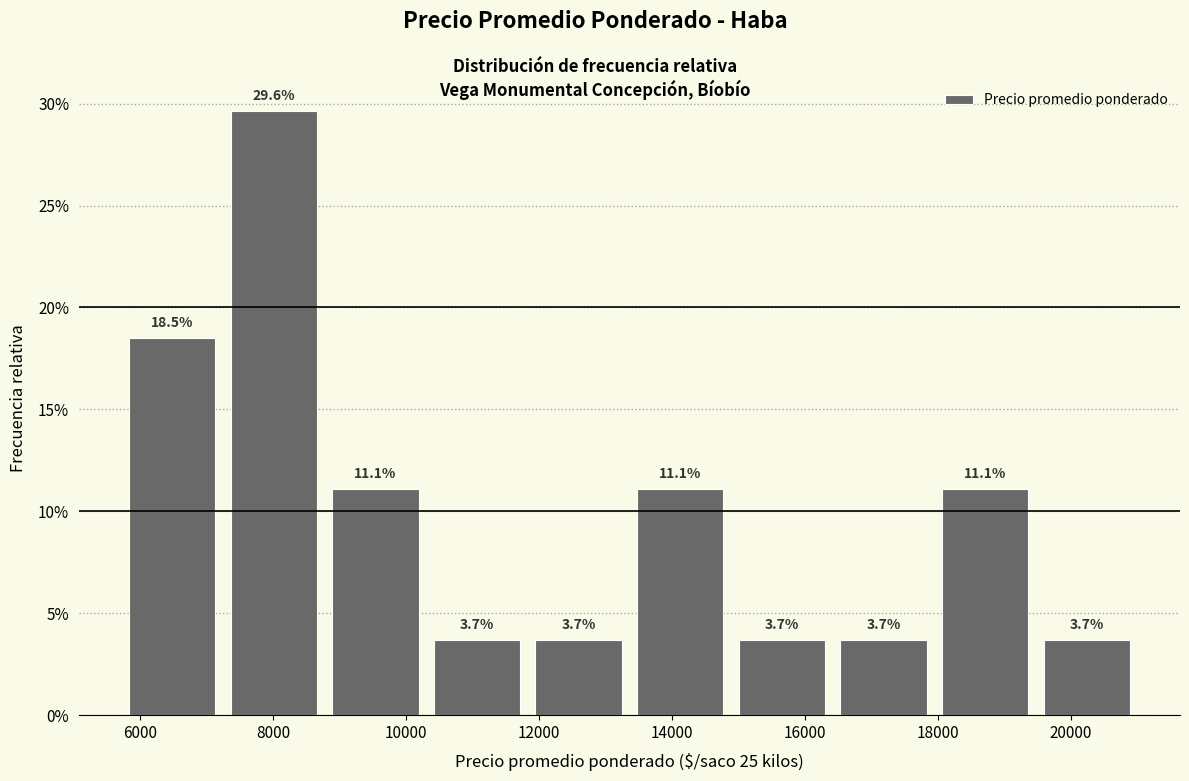

Reading left to right, list every bar in this chart as the range it spans on the x-axis followed by its height. The bar edges are not printed on the chart, so give them approximately, as read against the axis.

5800 to 7200: 18.5
7200 to 8800: 29.6
8800 to 10200: 11.1
10200 to 11800: 3.7
11800 to 13400: 3.7
13400 to 14800: 11.1
14800 to 16400: 3.7
16400 to 18000: 3.7
18000 to 19400: 11.1
19400 to 21000: 3.7